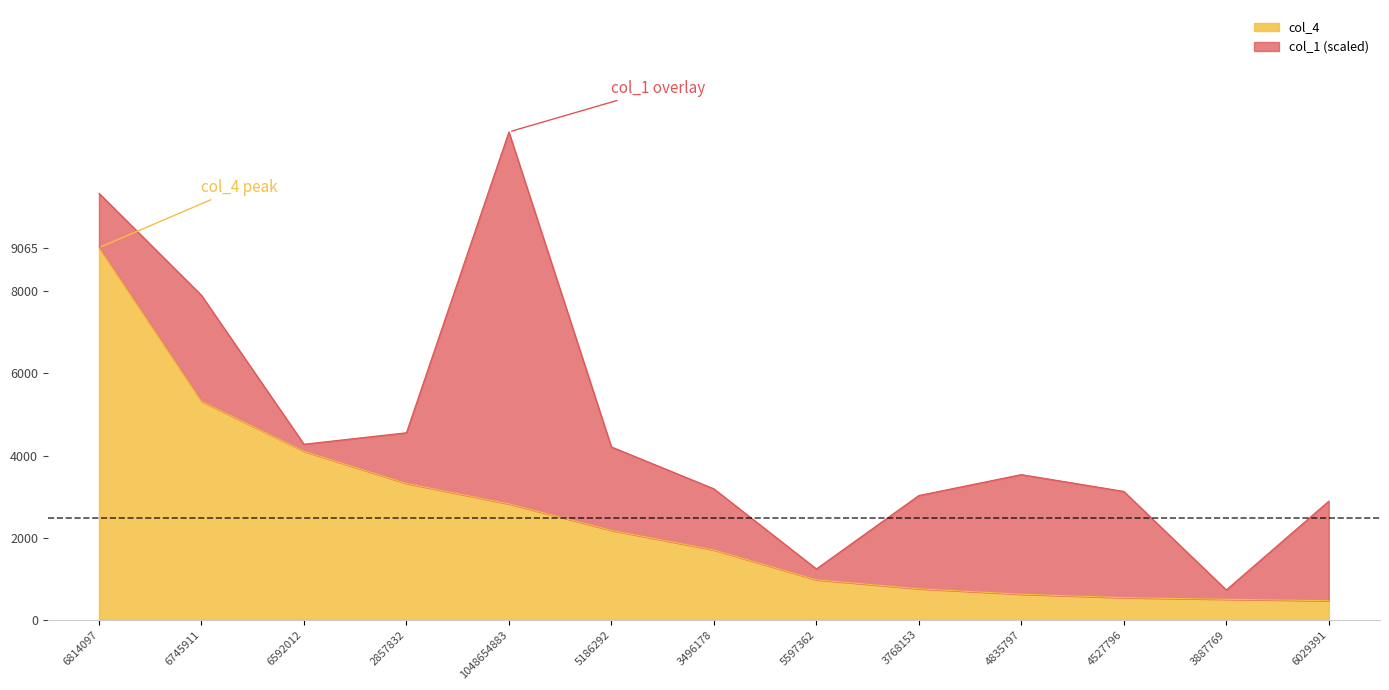

Is it true that the value at 3887769 is 496?

True